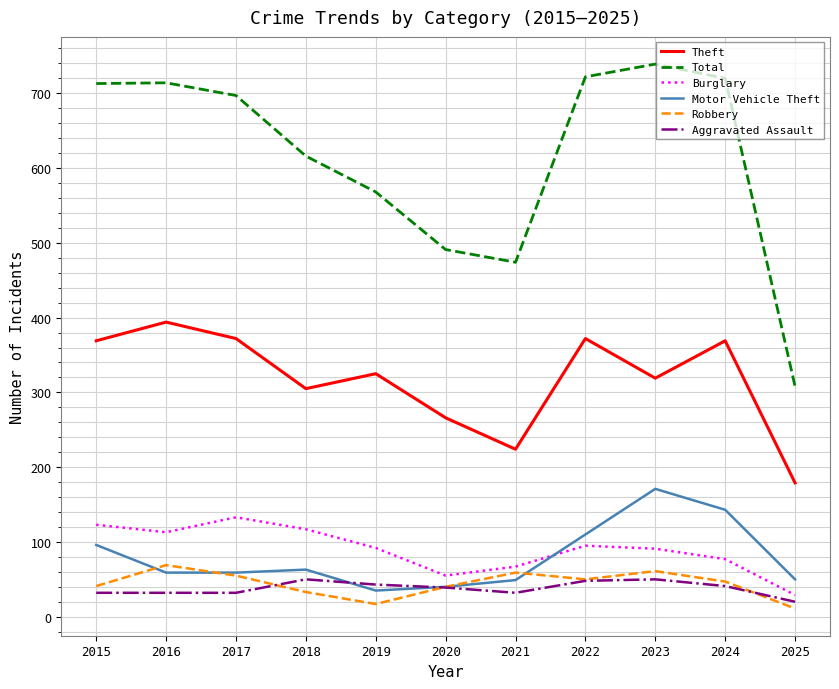

What is the spread (max minus min) of values at 2025?

297